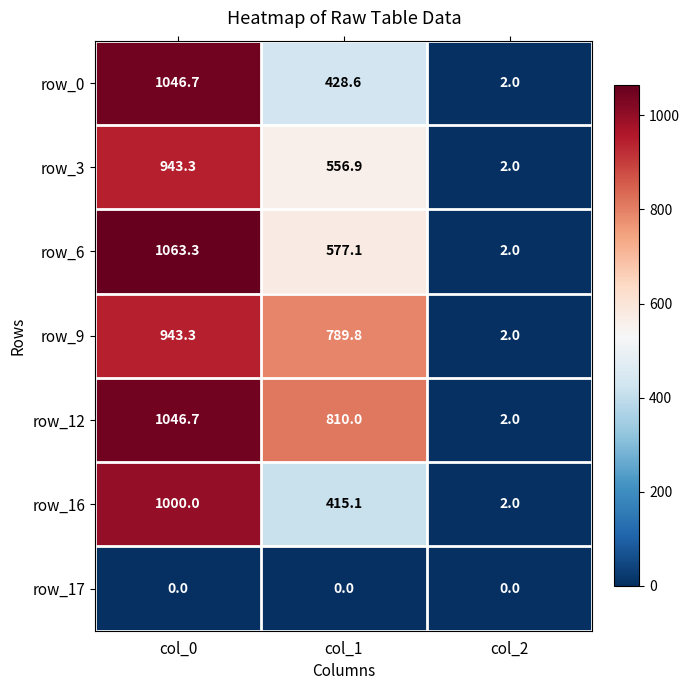

At how many categories does at least one series exceed 492?

2